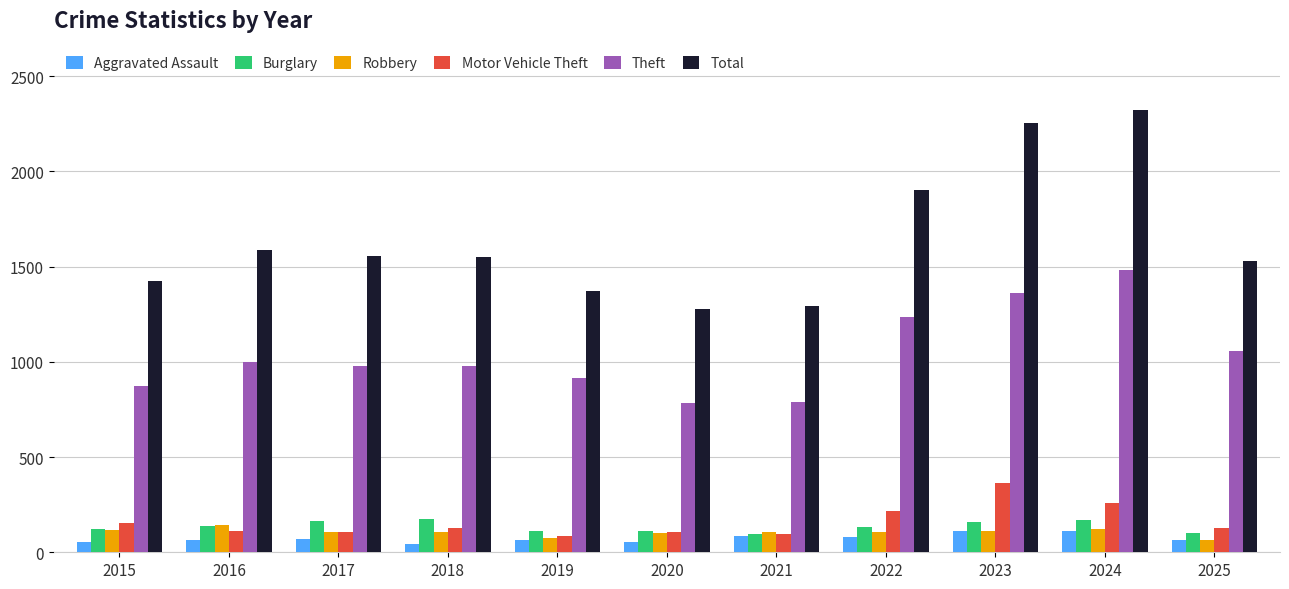

Which series has the widest spread of values?

Total